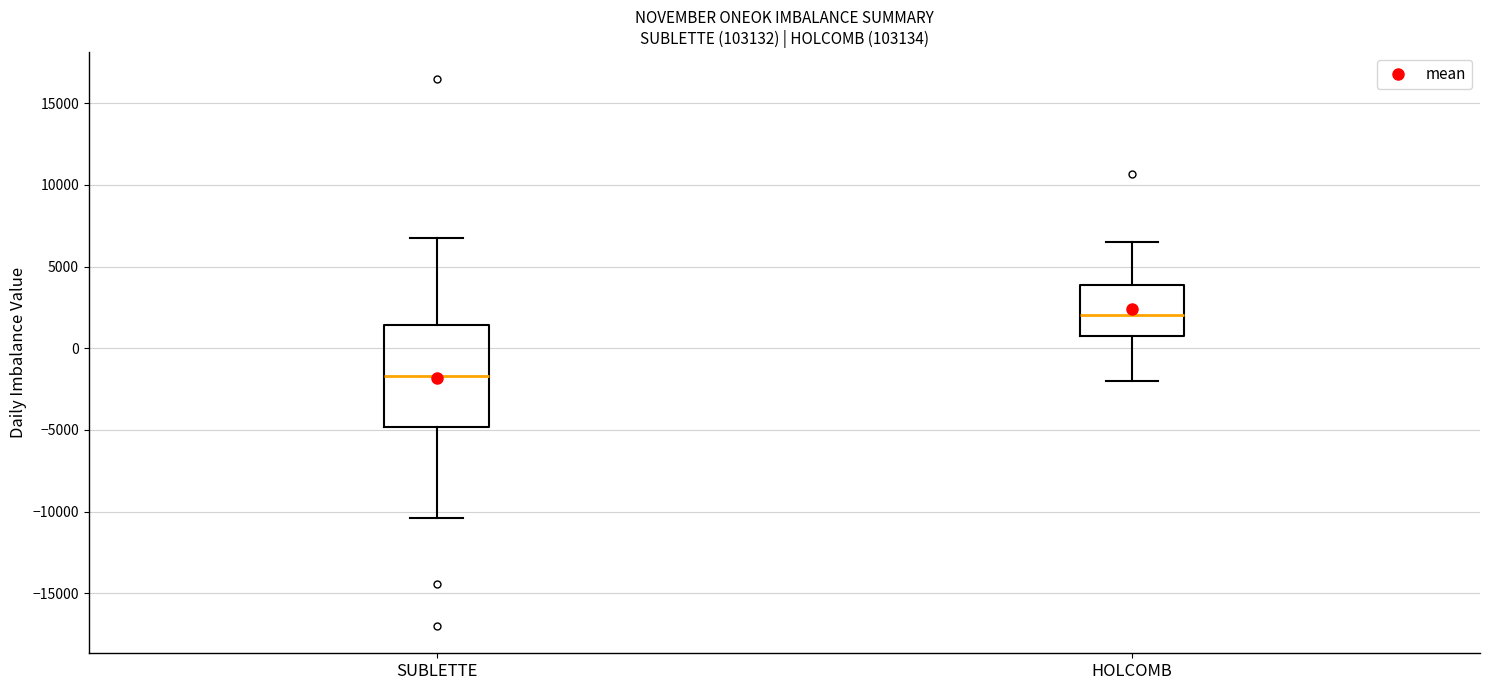

Which box is the tallest, from its lower edge to its upper edge?

SUBLETTE